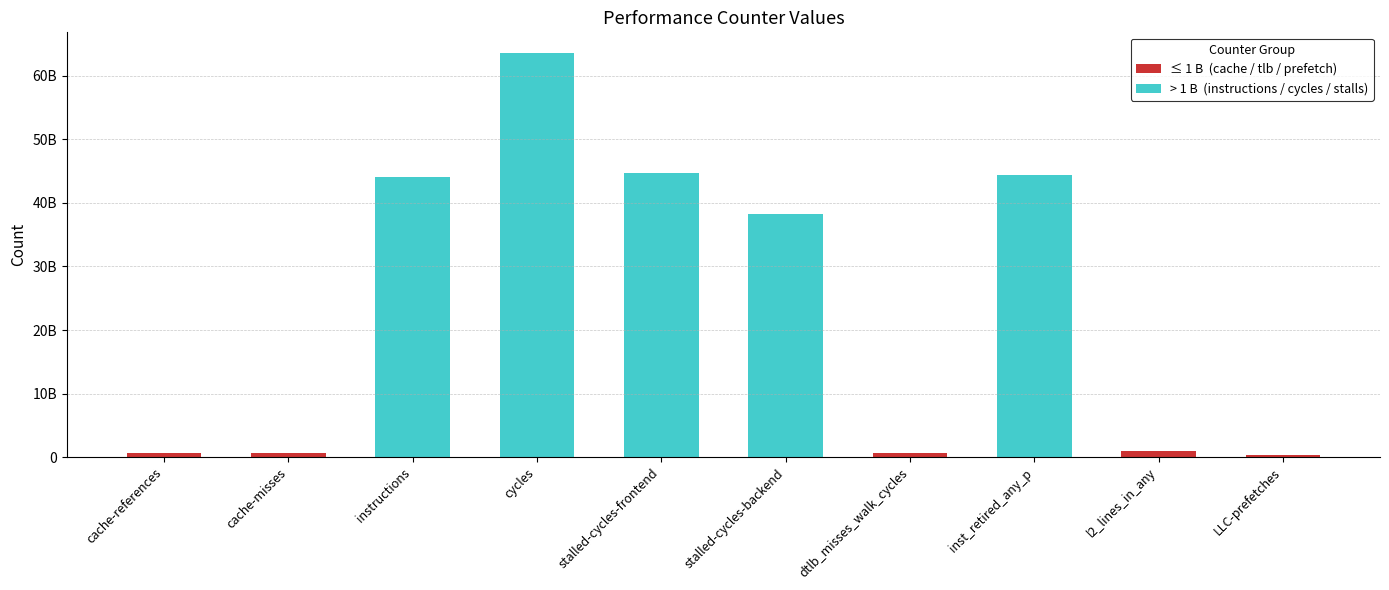

How many groups of bars are there?

10